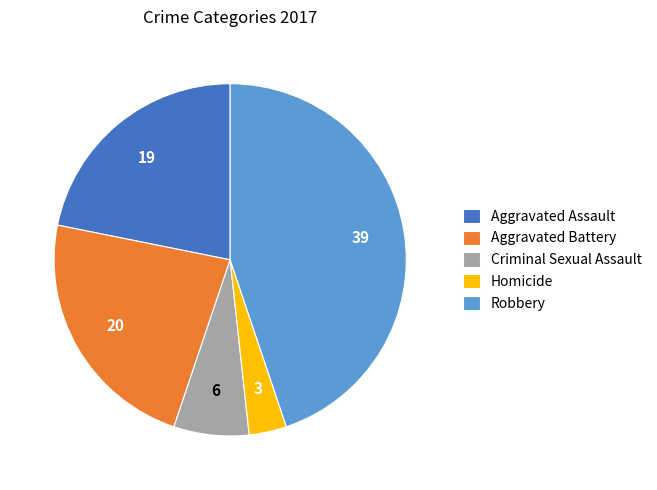

What is the largest slice in the pie chart?

Robbery